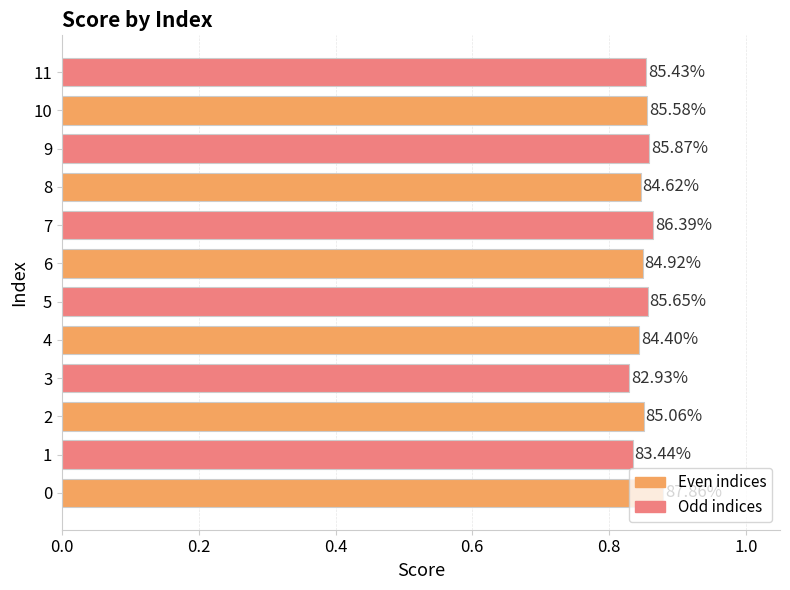

True or false: the data shows 1.2 at 7.

False